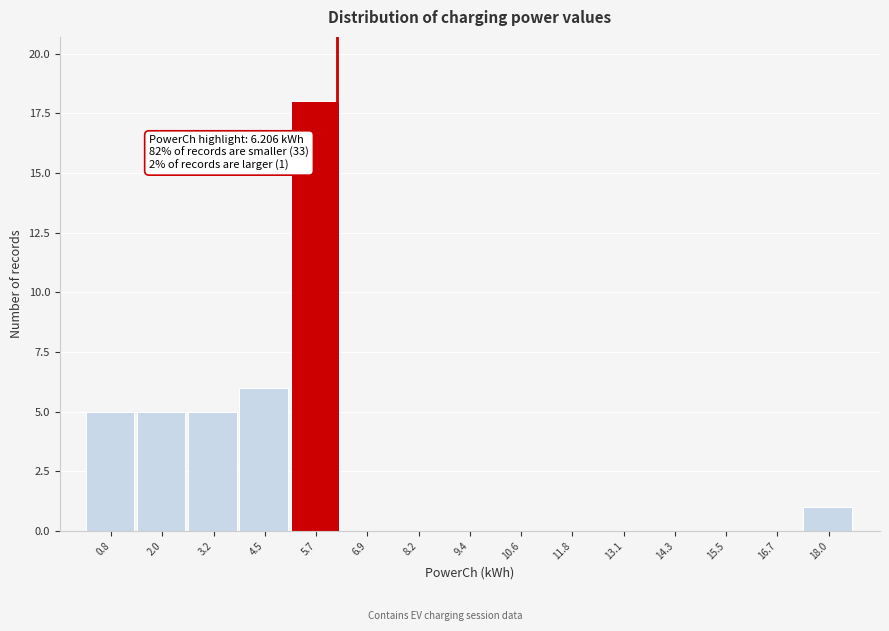

Which range on the x-axis has the tallest bar?

5.0 to 6.4